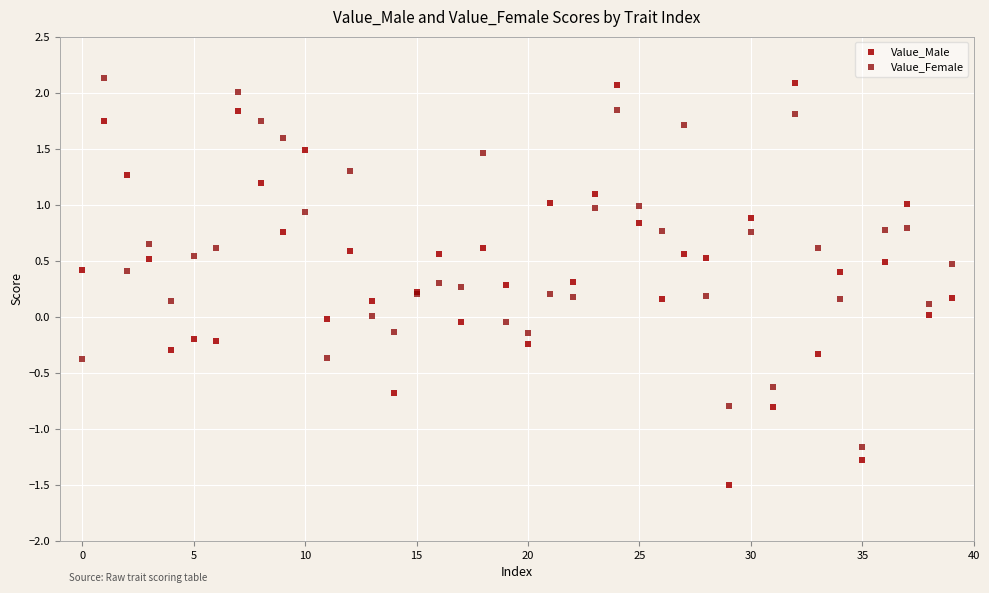

Which series reaches the minimum Y coordinate?

Value_Male